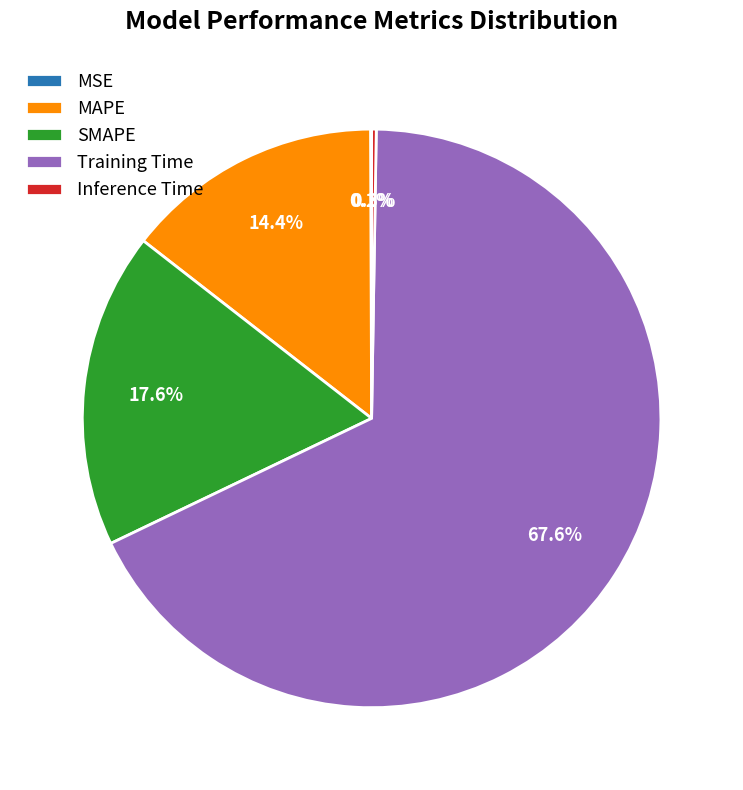

What is the total percentage of Training Time and MAPE?

82.0%